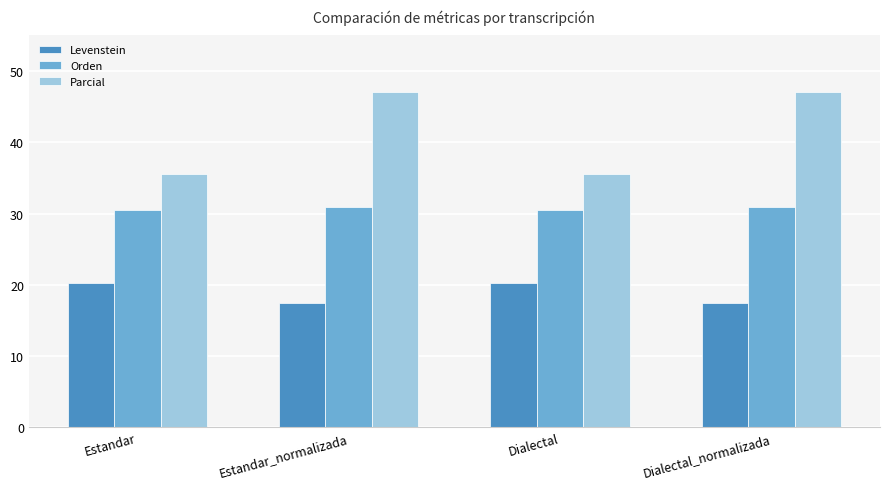

Is it true that Parcial equals 47.1 at Estandar_normalizada?

True